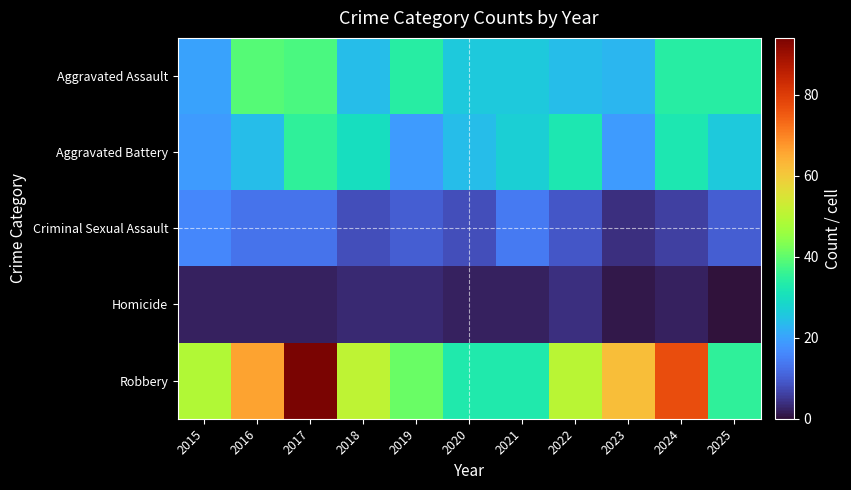

Which series has the largest range (max minus min)?

Robbery